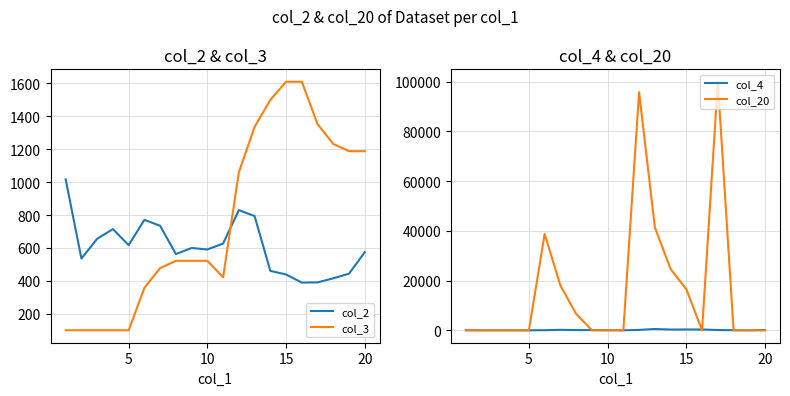

What is the value of the col_3 point at the 7th from the left?

478